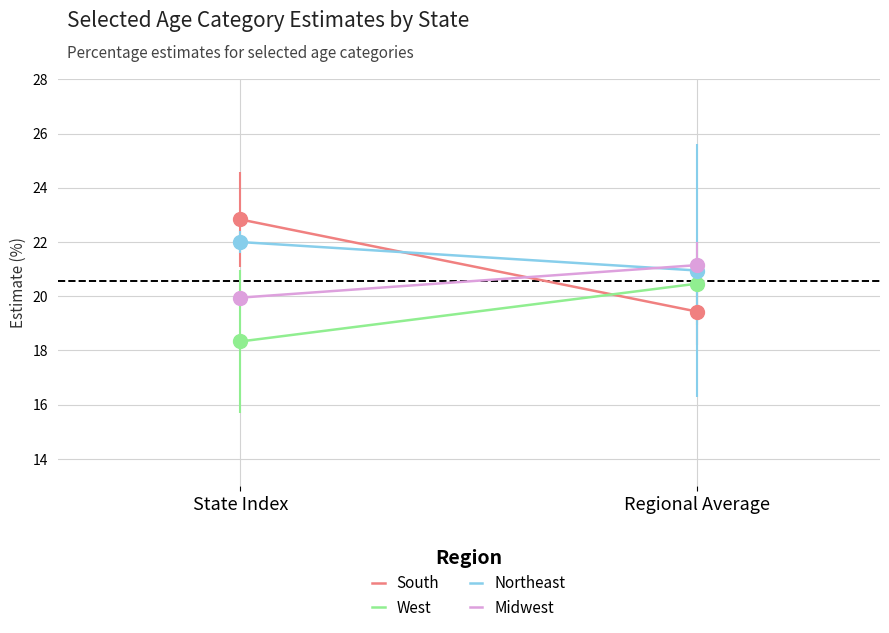

What is the label of the 2nd point from the left?

Regional Average